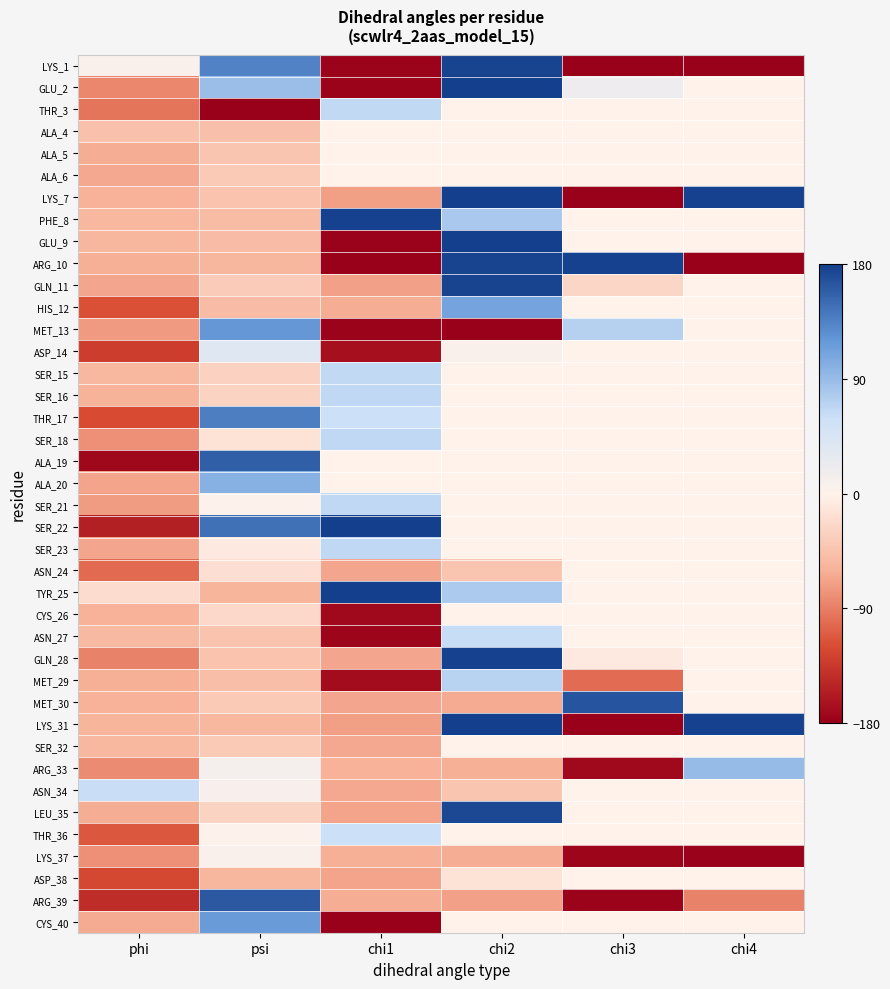

At which category is the sum across all series the highest?

chi2